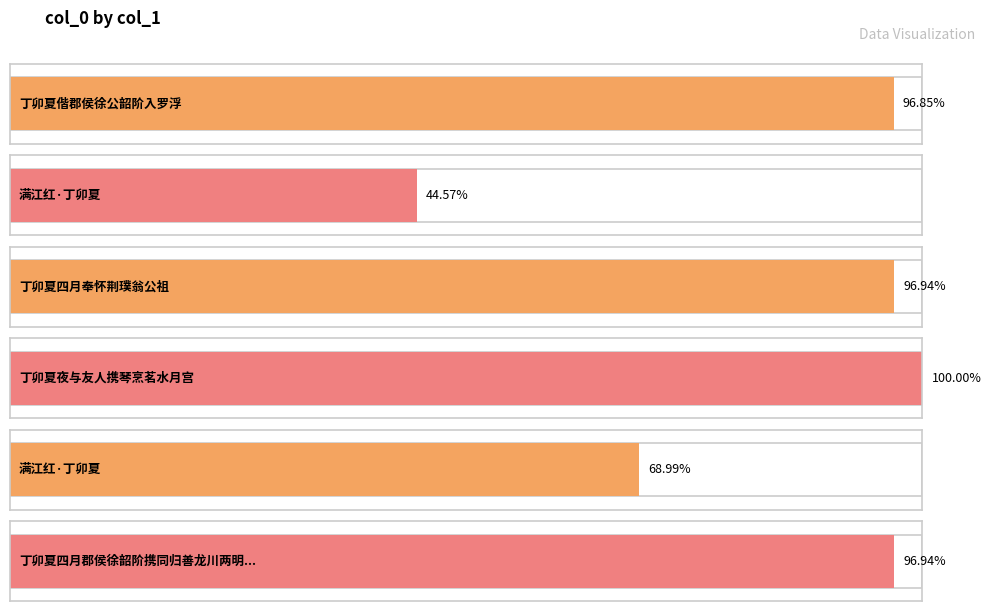

True or false: the data shows 277863 at 丁卯夏四月郡侯徐韶阶携同归善龙川两明府韩姬命孝廉入罗浮观洗耳泉登水帘洞分韵赋别.

False